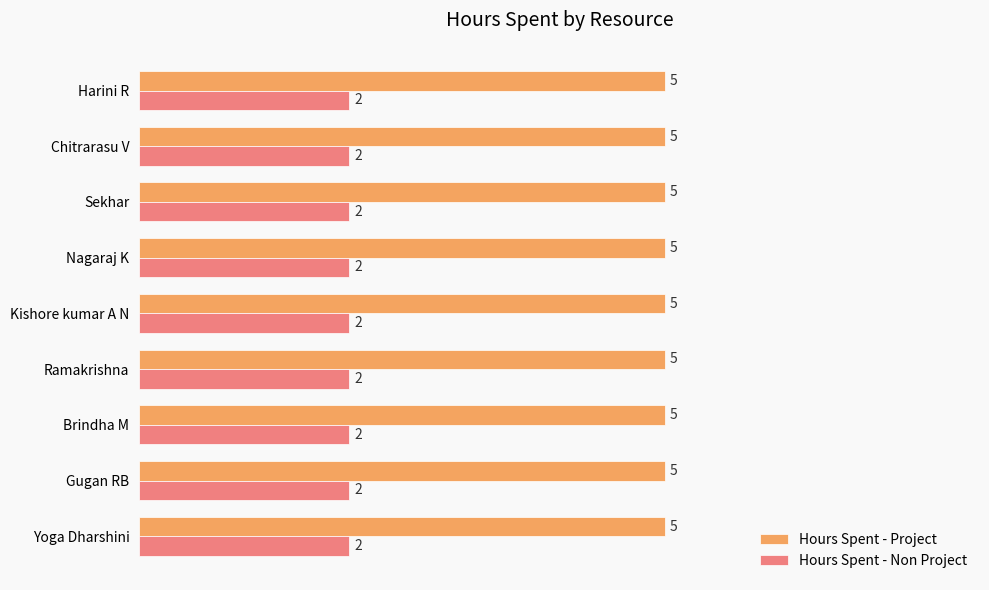

How many categories are shown in the chart?

9